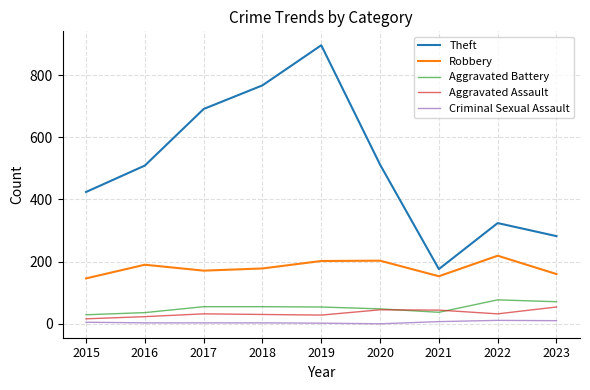

What is the greatest value displayed?

896